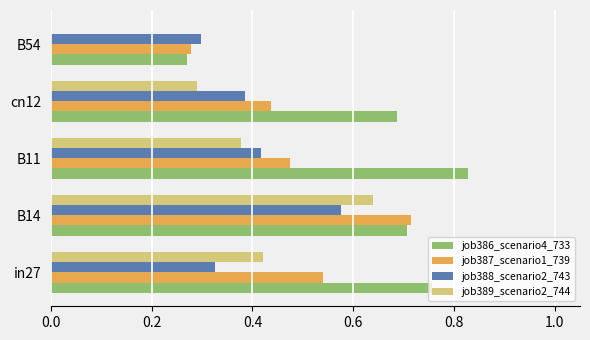

Which series has the largest range (max minus min)?

job389_scenario2_744